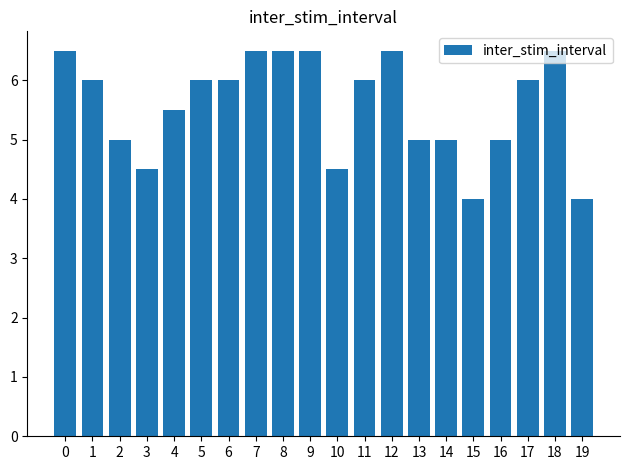

Does the chart contain any negative values?

No